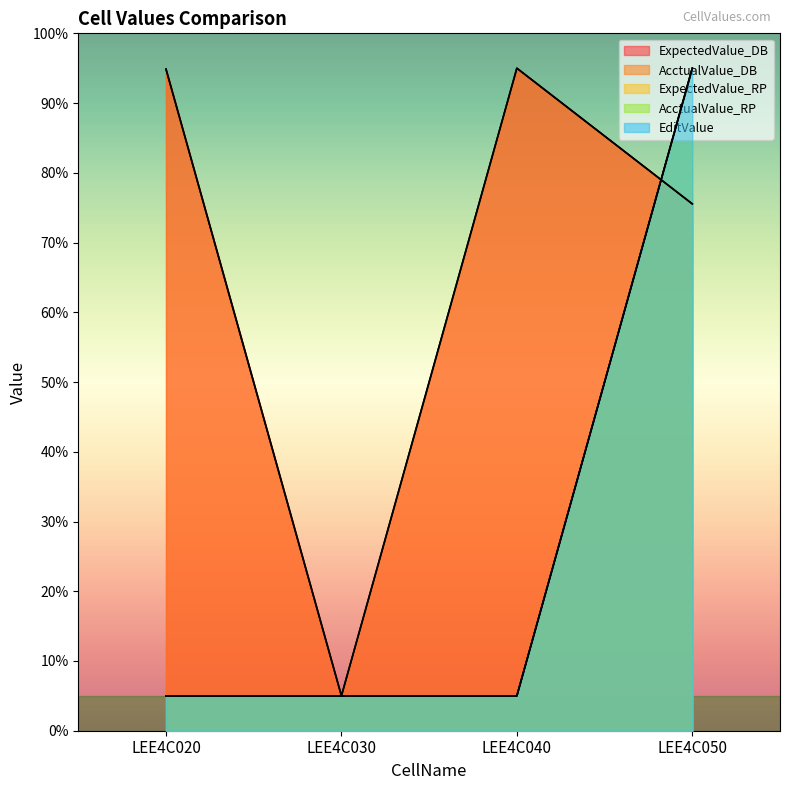

True or false: AcctualValue_RP has more than 1 interior local peaks.

False